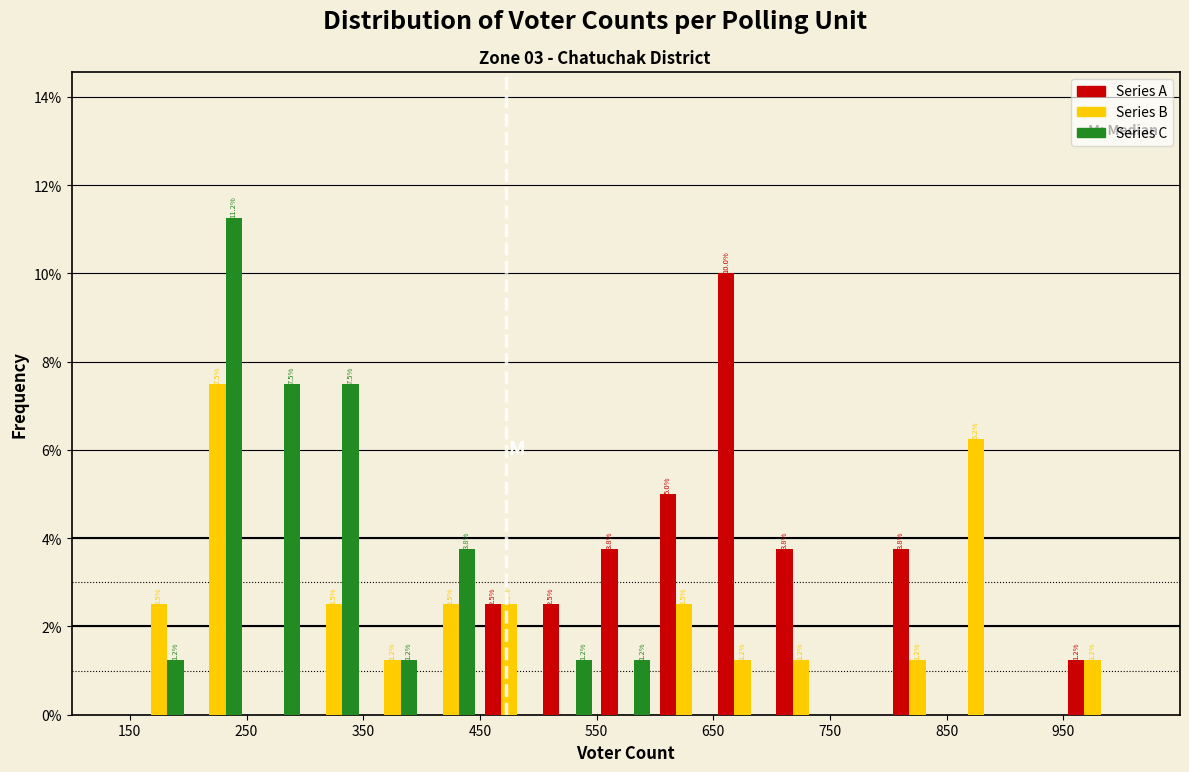

In the Series C series, which range on the x-axis has the tallest bar?

200 to 250